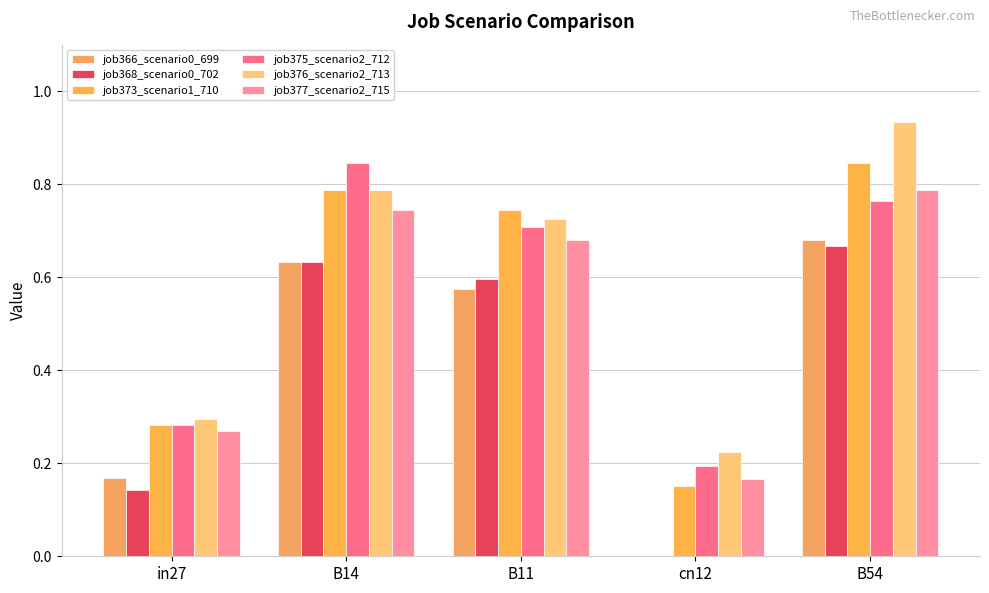

Which has a higher value, cn12 or B14?

B14